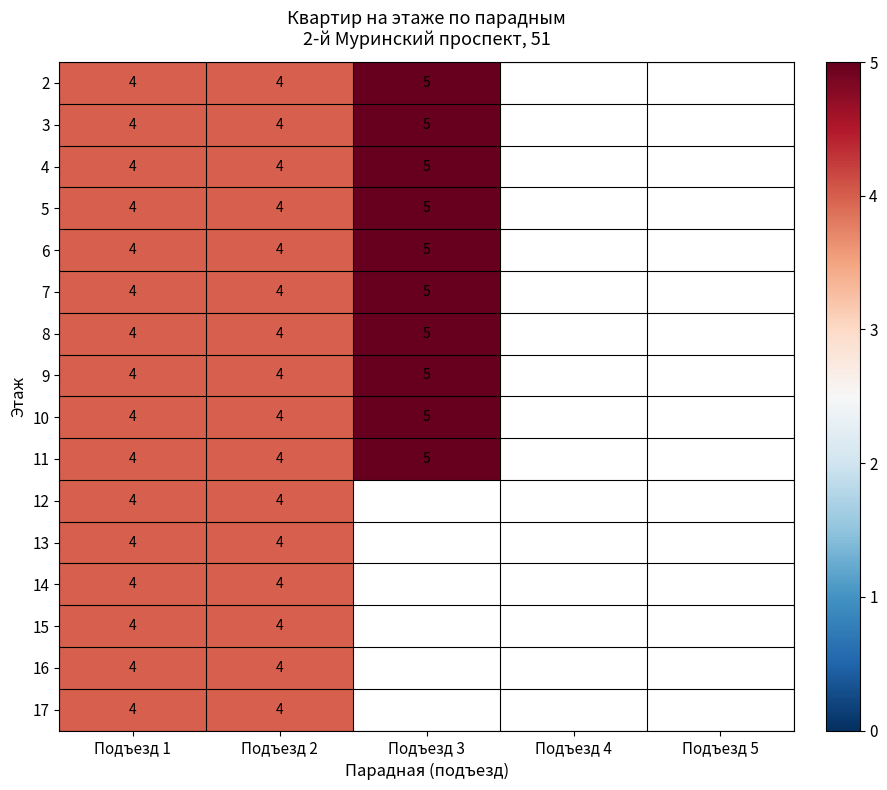

Is it true that 15 equals 6 at Подъезд 2?

False